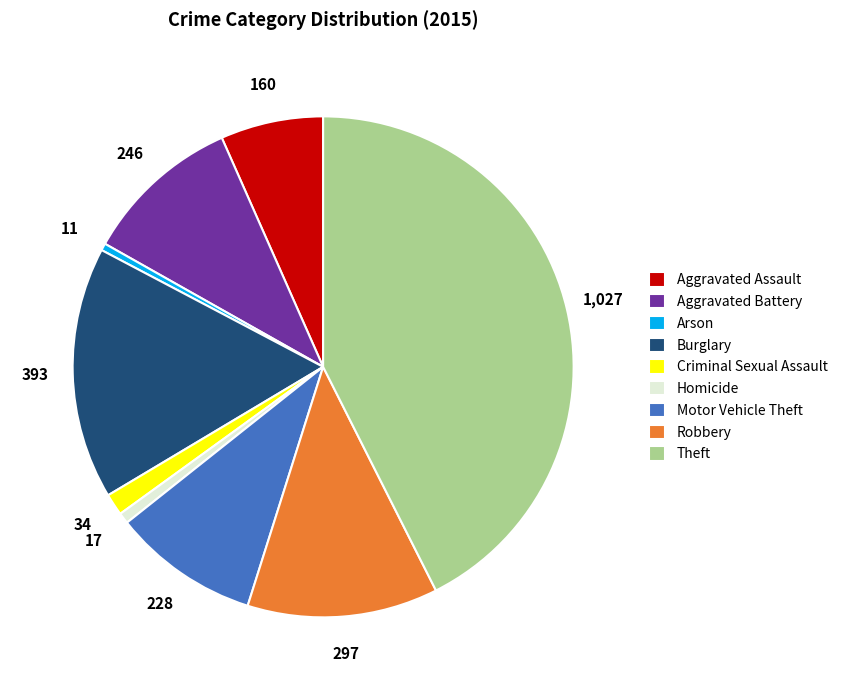

Do Robbery and Arson together represent more than half of the pie?

No